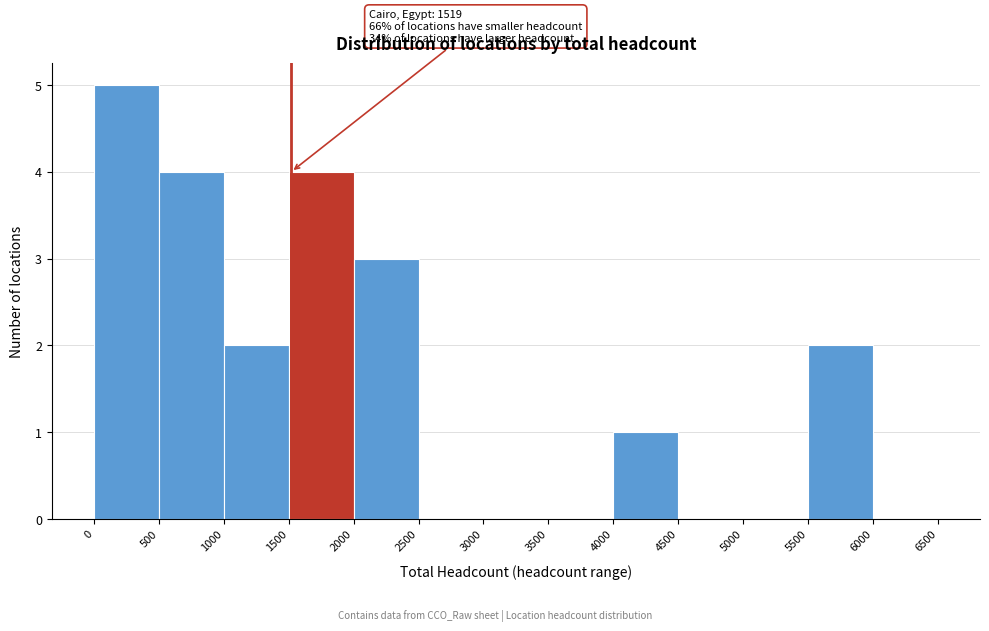

Which range on the x-axis has the tallest bar?

0 to 500